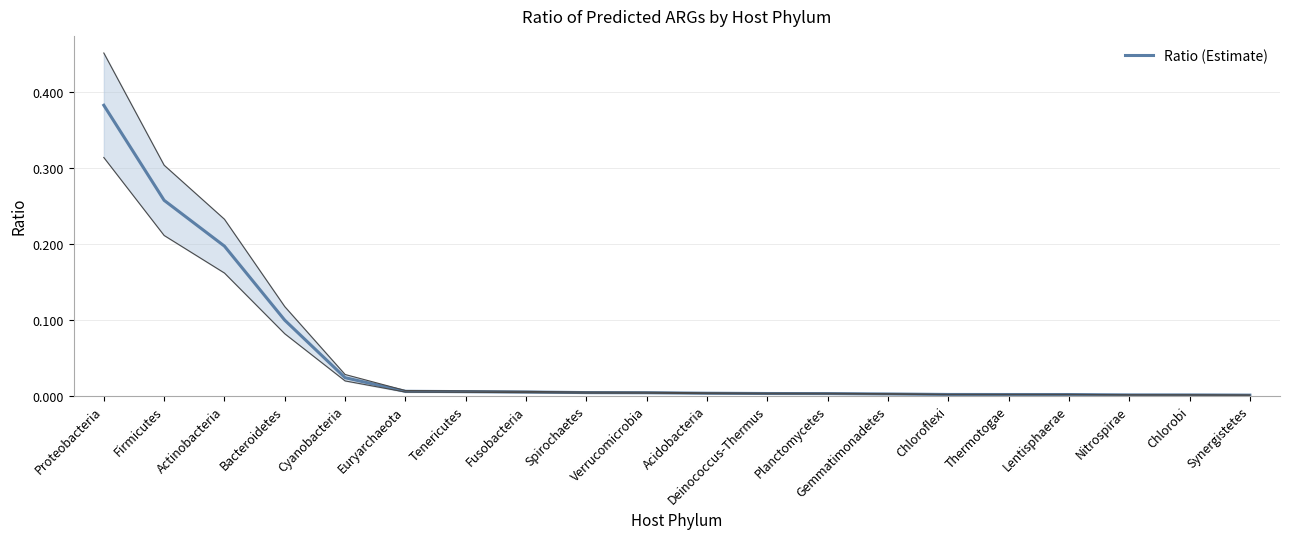

What is the greatest value displayed?

0.4